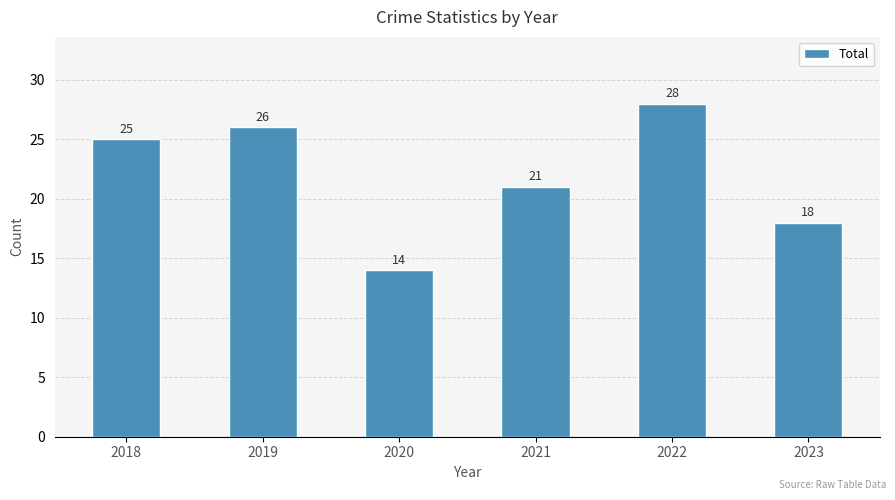

Which category has the lowest value across all series?

2020